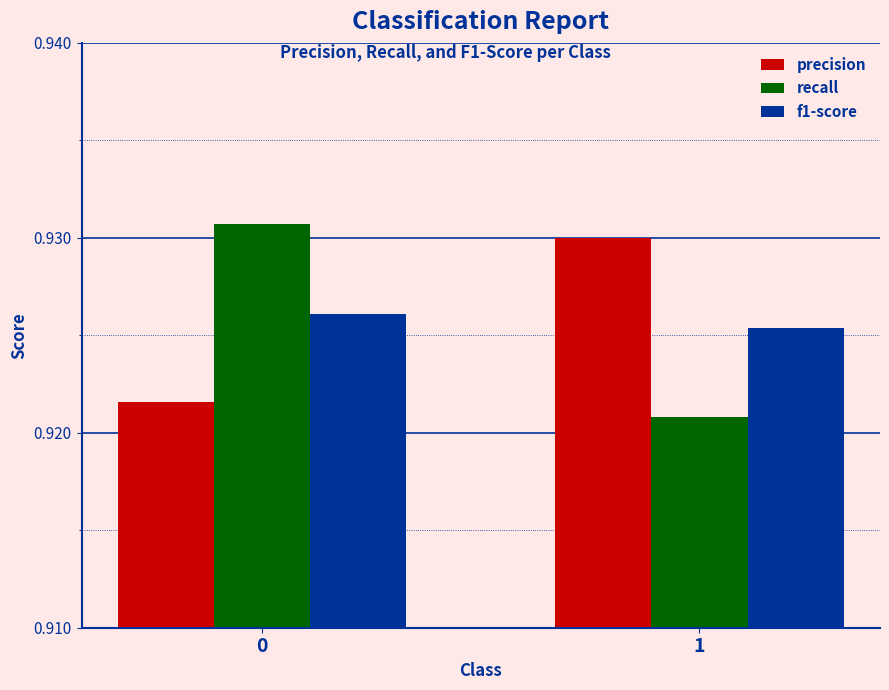

Is it true that recall equals 1.4 at 0?

False